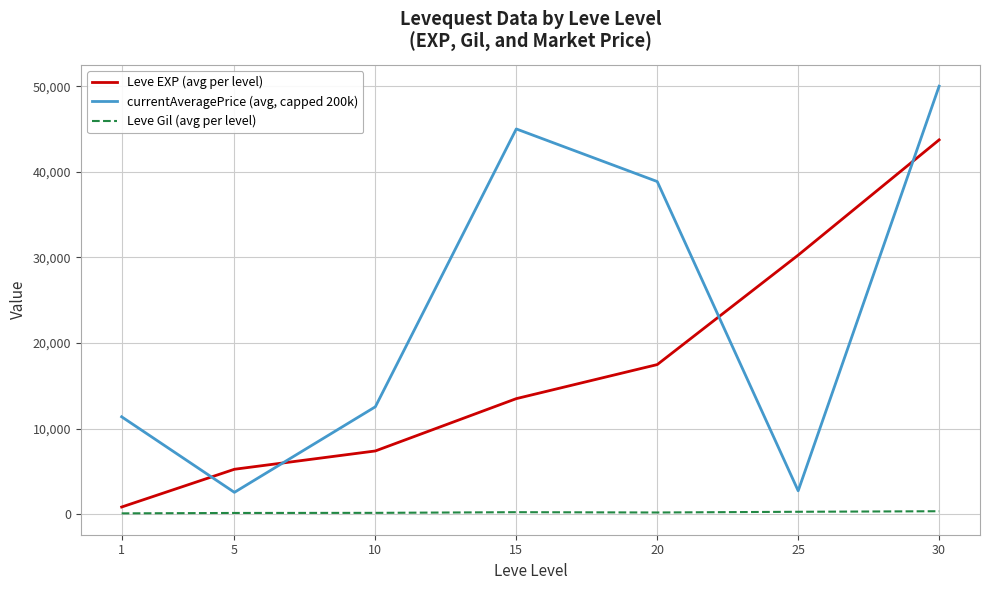

What is the smallest value displayed?

112.3